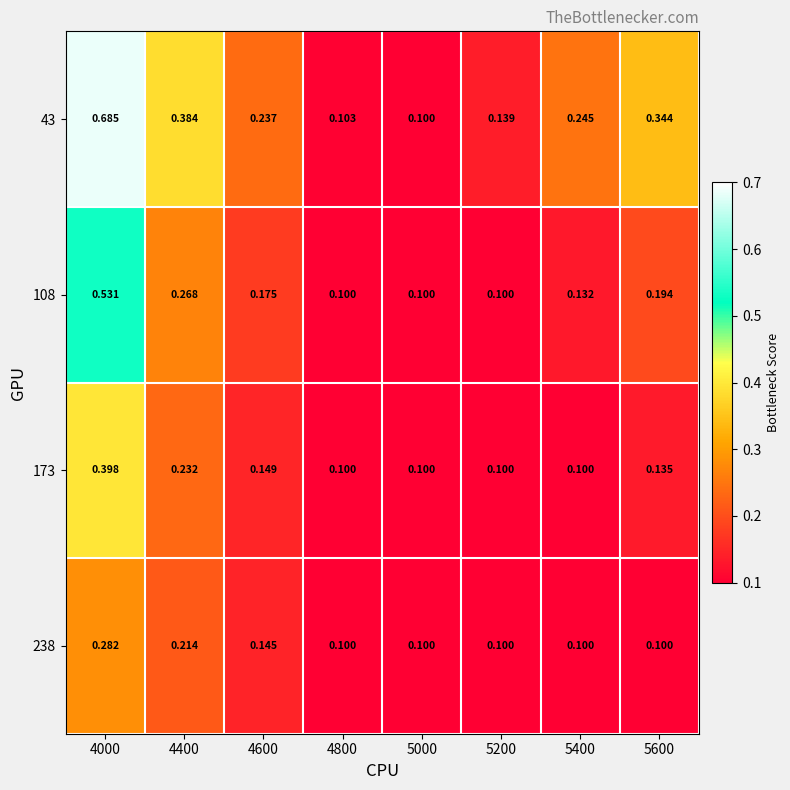

Is the value of 238 at 5200 greater than the value of 43 at 4800?

No